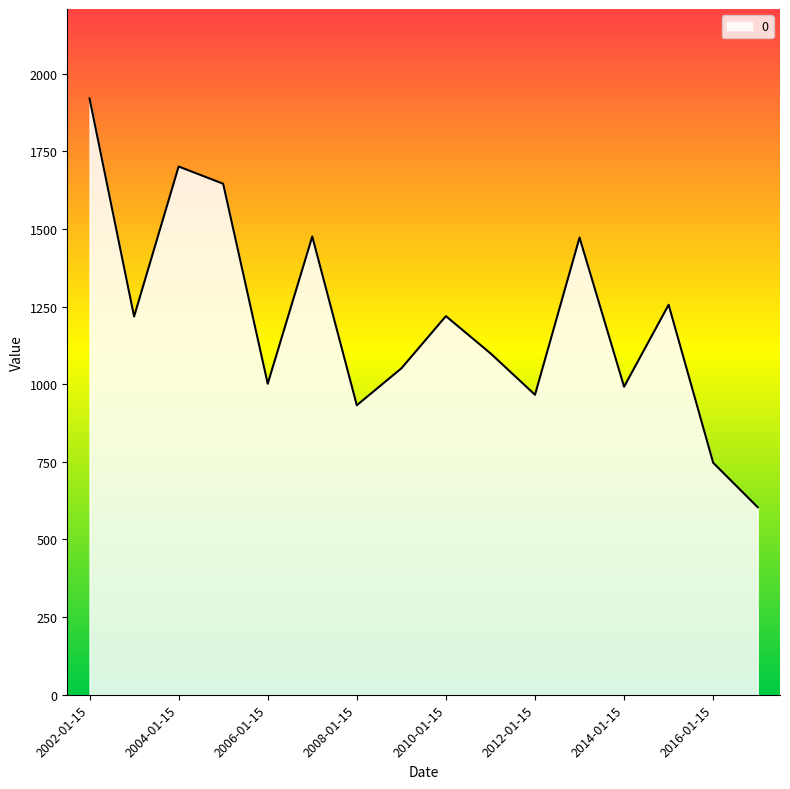

What is the difference between the maximum and minimum values?

1316.4